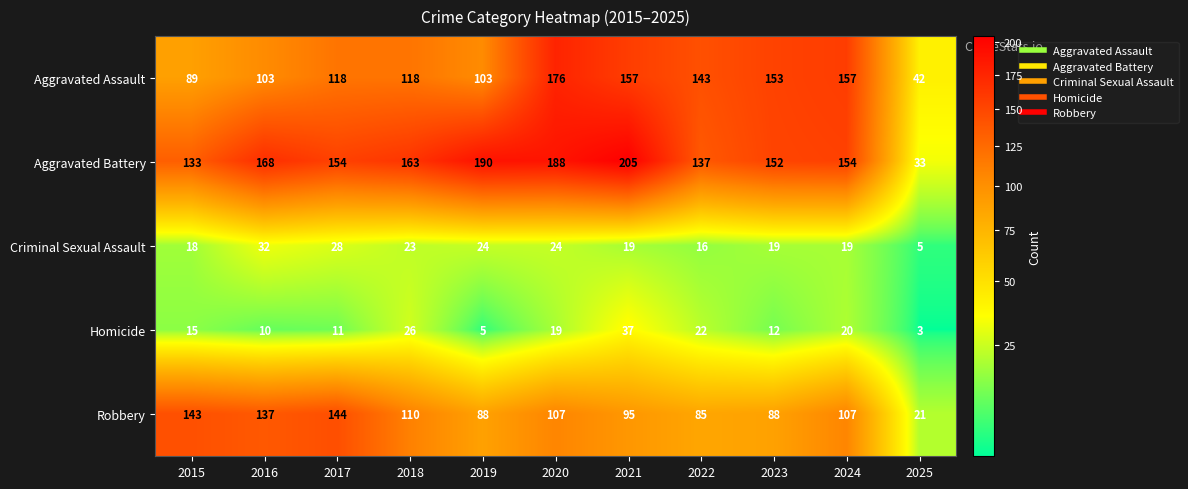

The Criminal Sexual Assault series shows 8 at 2025. True or false?

False